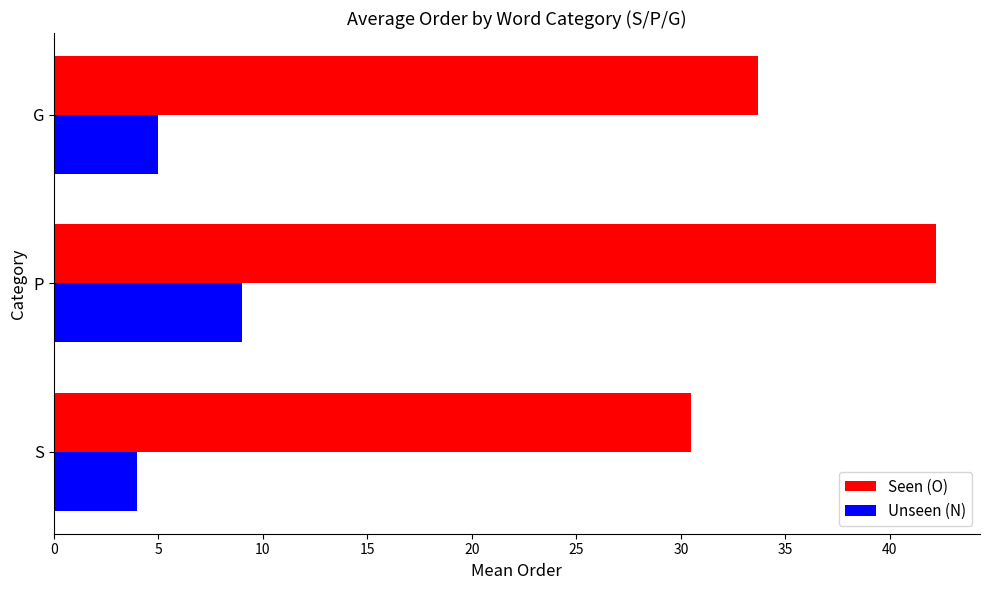

Which label corresponds to the largest value in the chart?

P